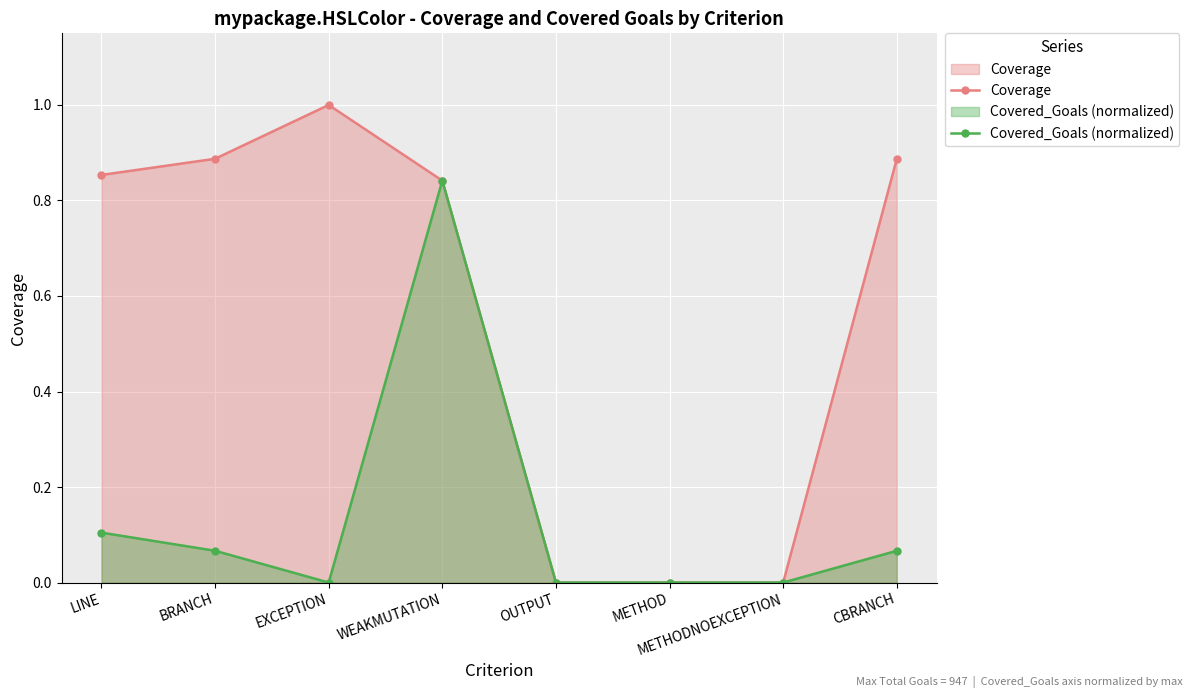

Which series changed the most between EXCEPTION and CBRANCH?

Coverage